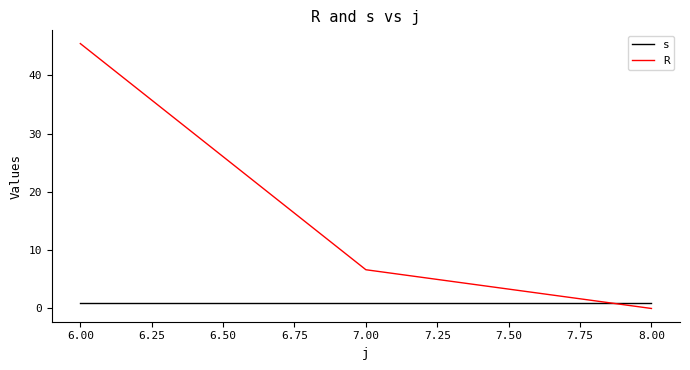

At which label does R first exceed 6?

6.00